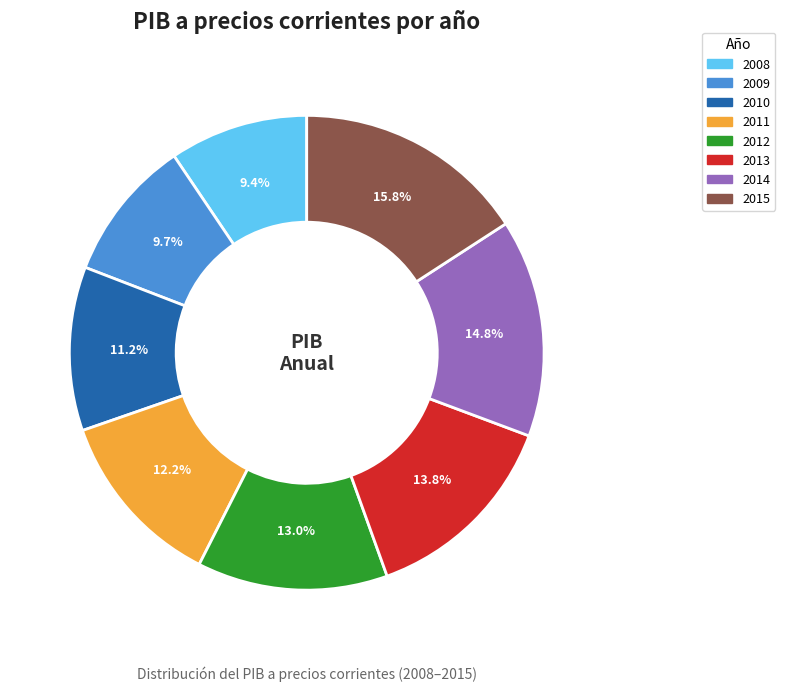

Approximately how many times larger is the value at 2008 compared to 2012?

0.7